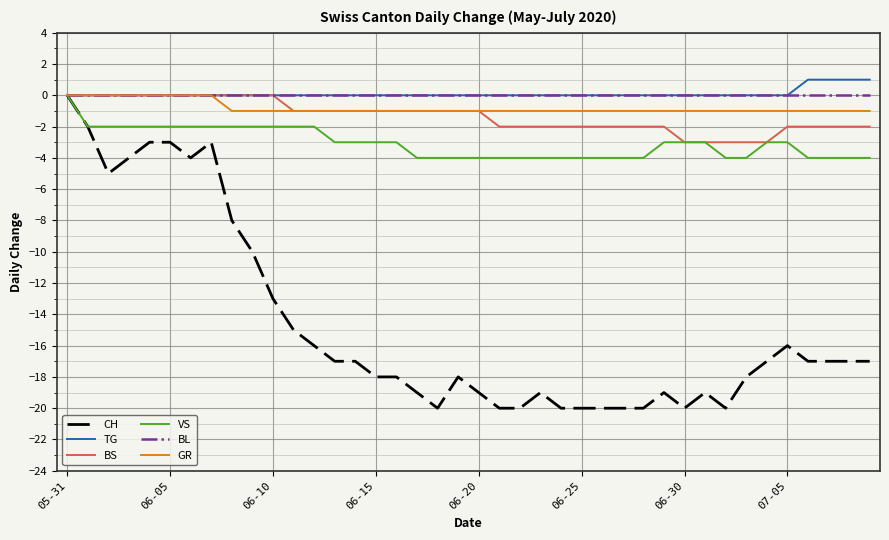

Does the chart display data point markers on the line(s)?

No